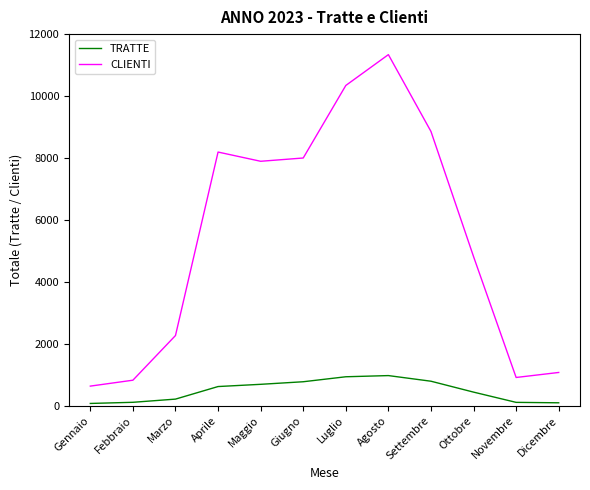

What is the average value of the CLIENTI series?

5426